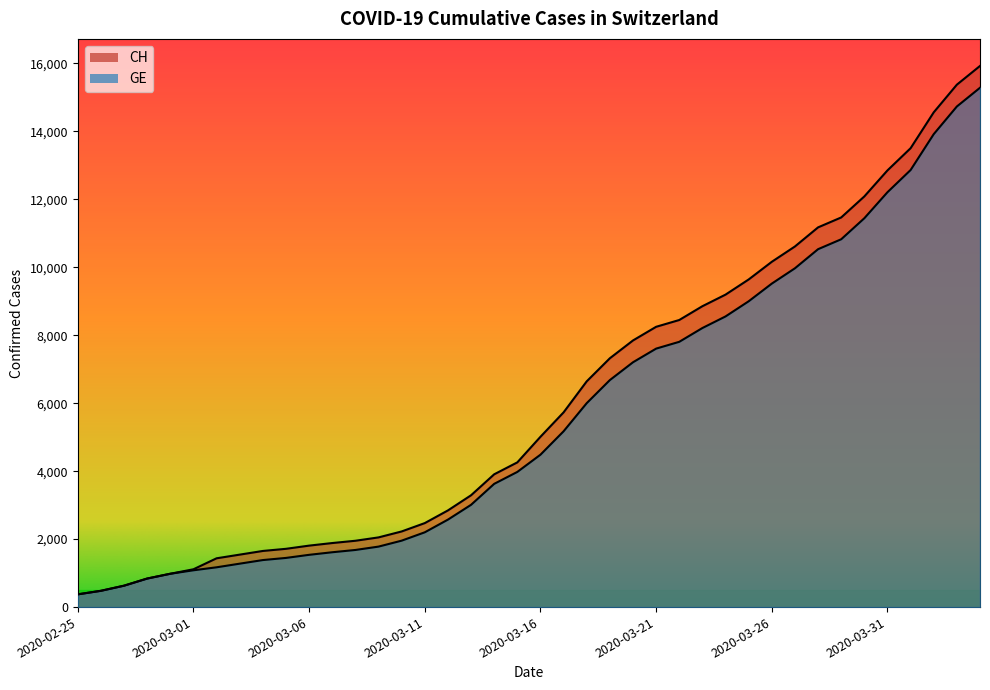

At 2020-03-25, list the series in order from smallest to largest.

GE, CH